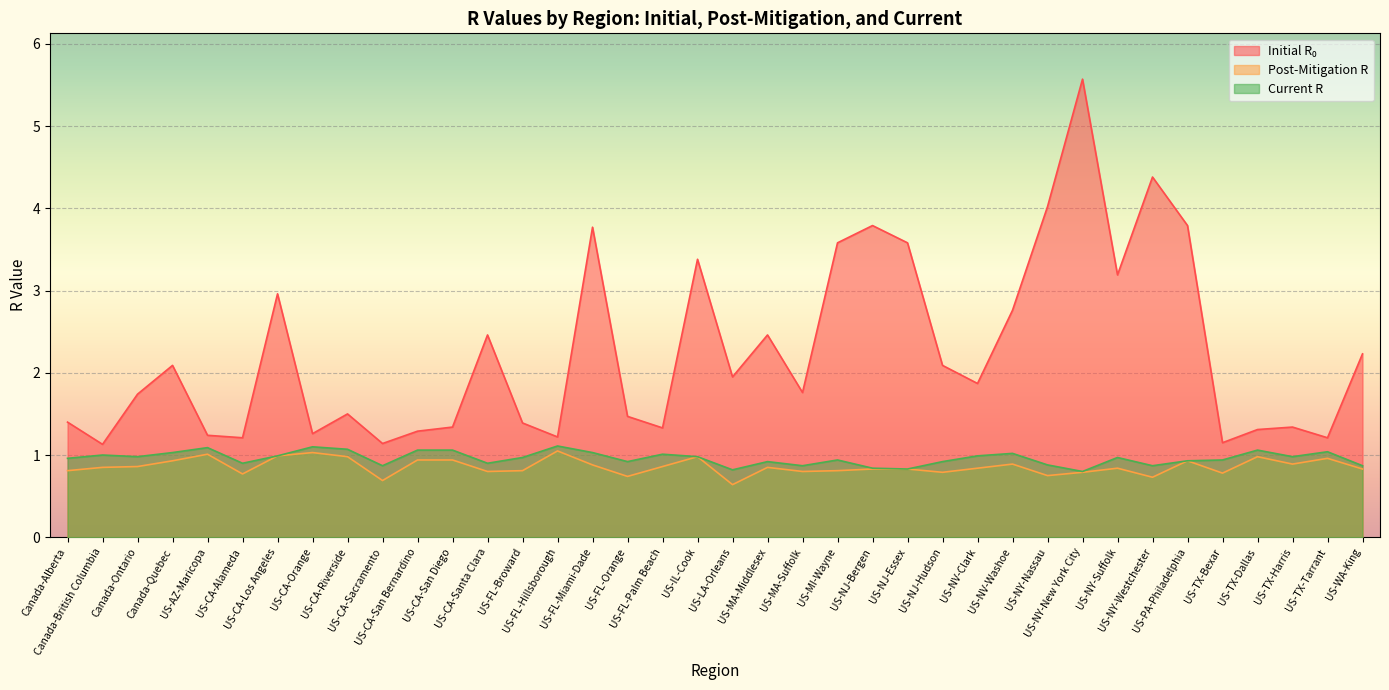

At which label does current_r reach its peak?

US-FL-Hillsborough